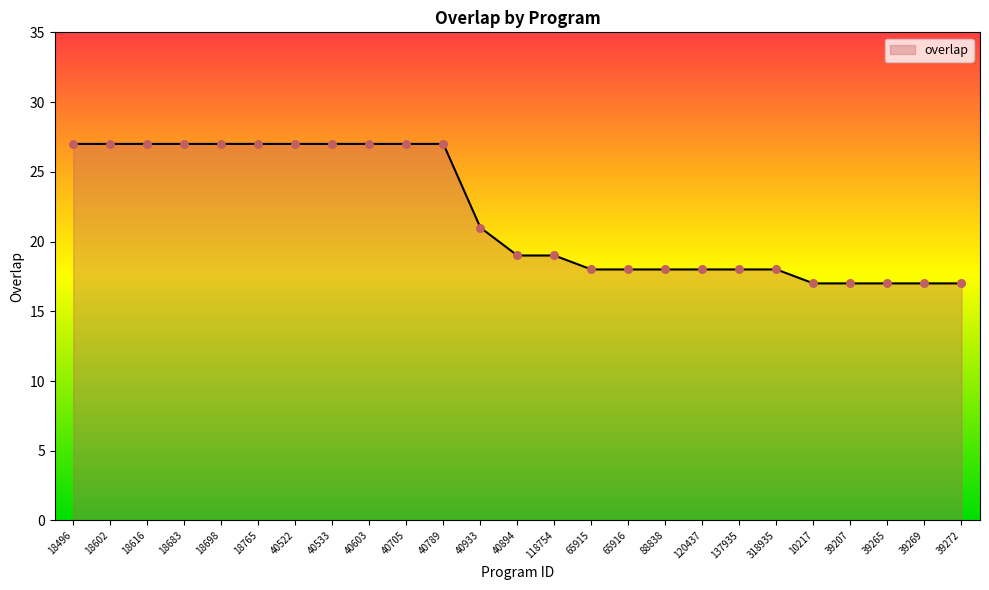

What is the change in value from 88838 to 39207?

-1